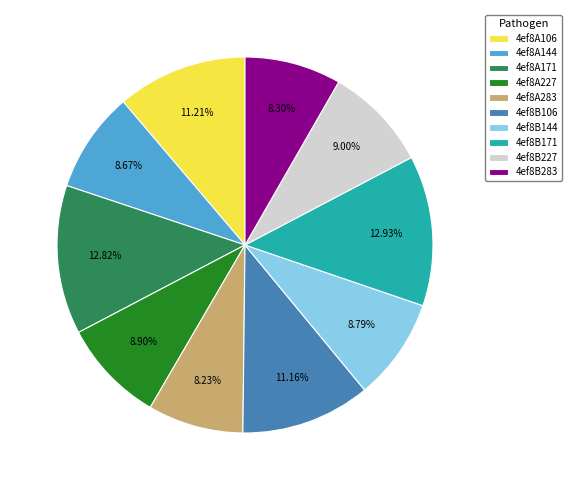

Is 4ef8A106 the majority of the pie?

No